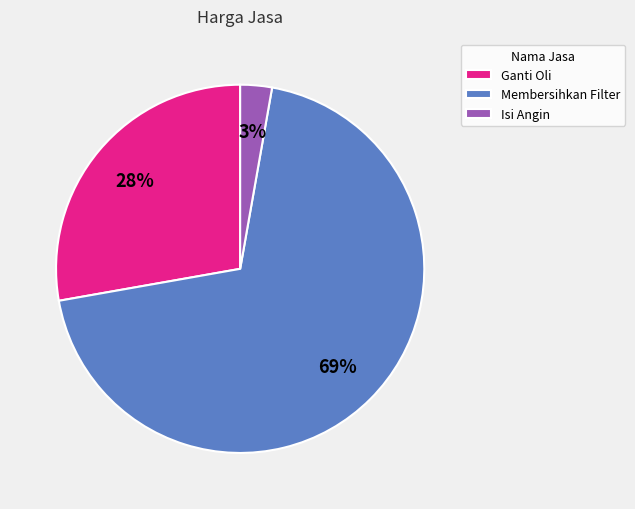

What is the ratio of the value at Membersihkan Filter to the value at Ganti Oli?

2.5